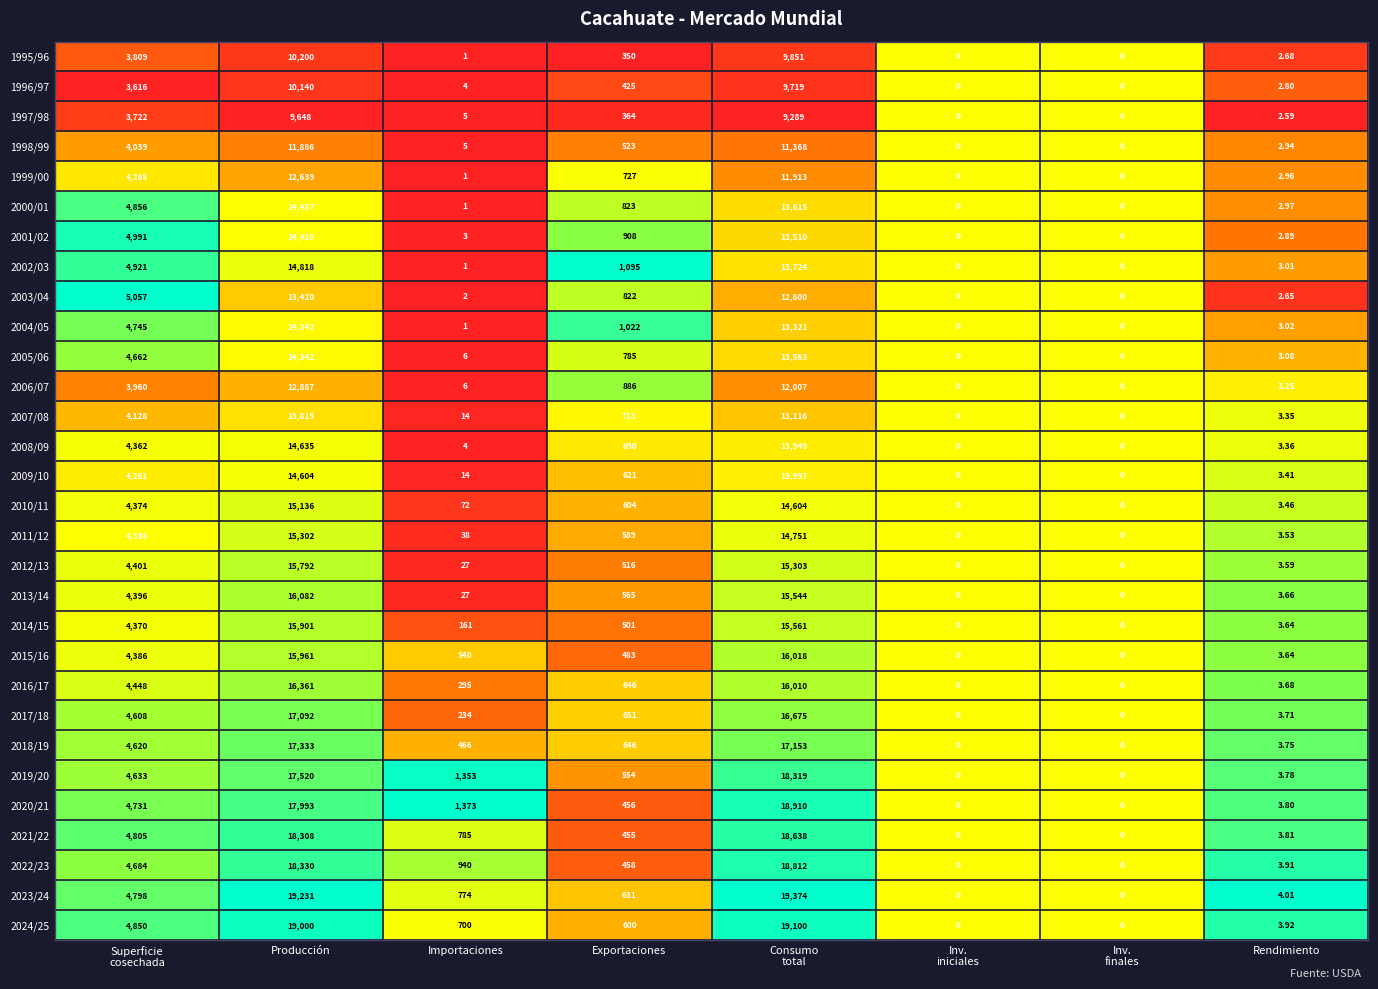

Which series has the widest spread of values?

2023/24